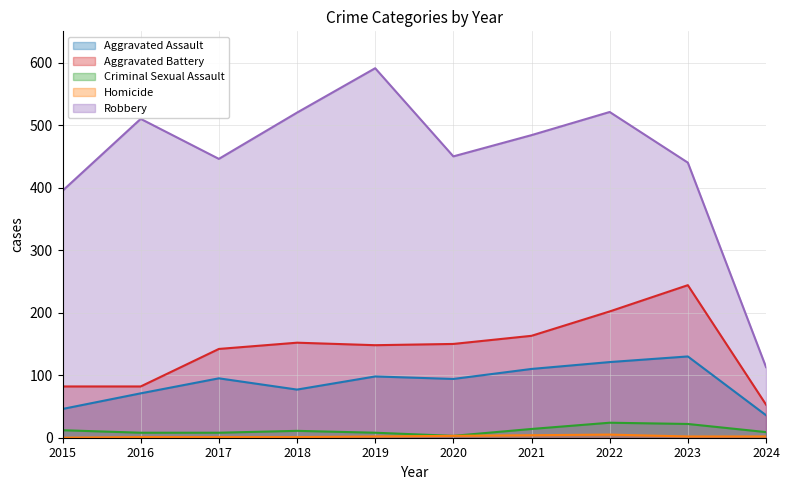

How many lines are shown in the chart?

5